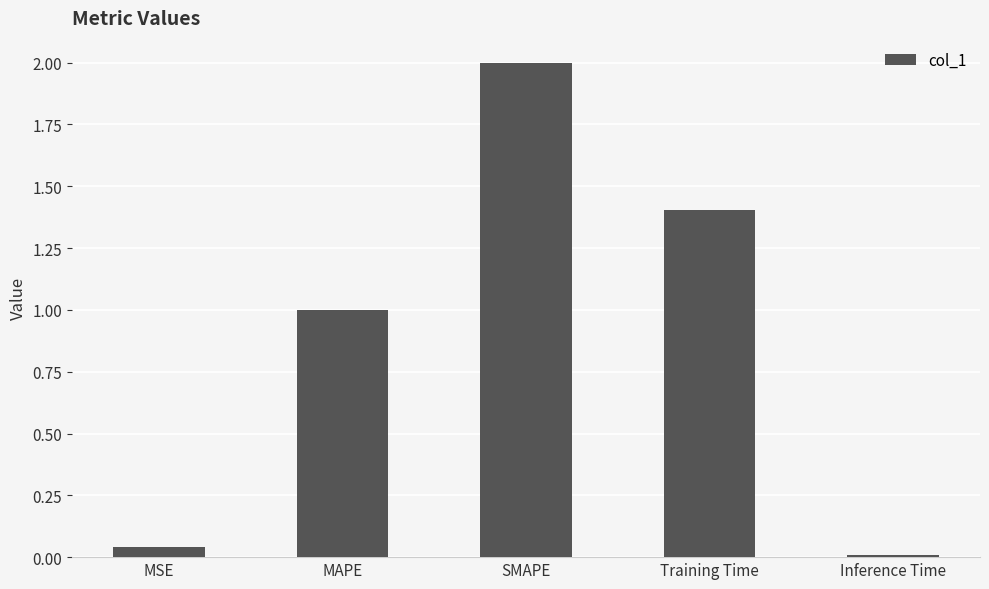

Where is the data nearest to the value 1?

MAPE